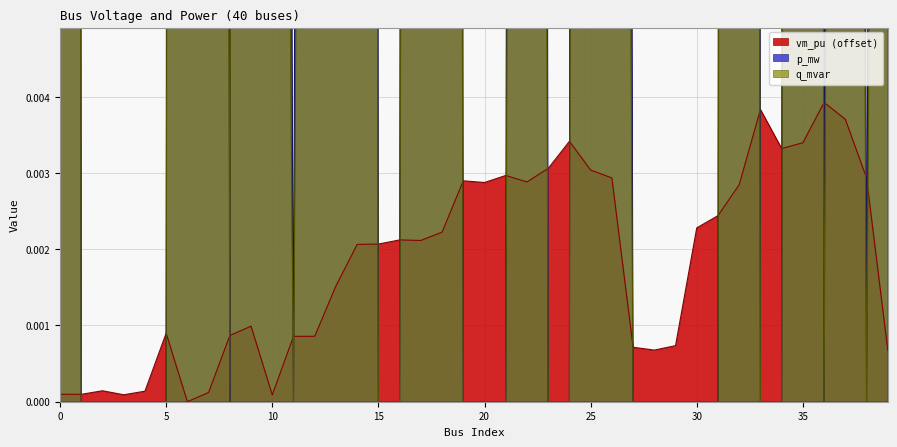

At which label is vm_pu closest to 0?

6